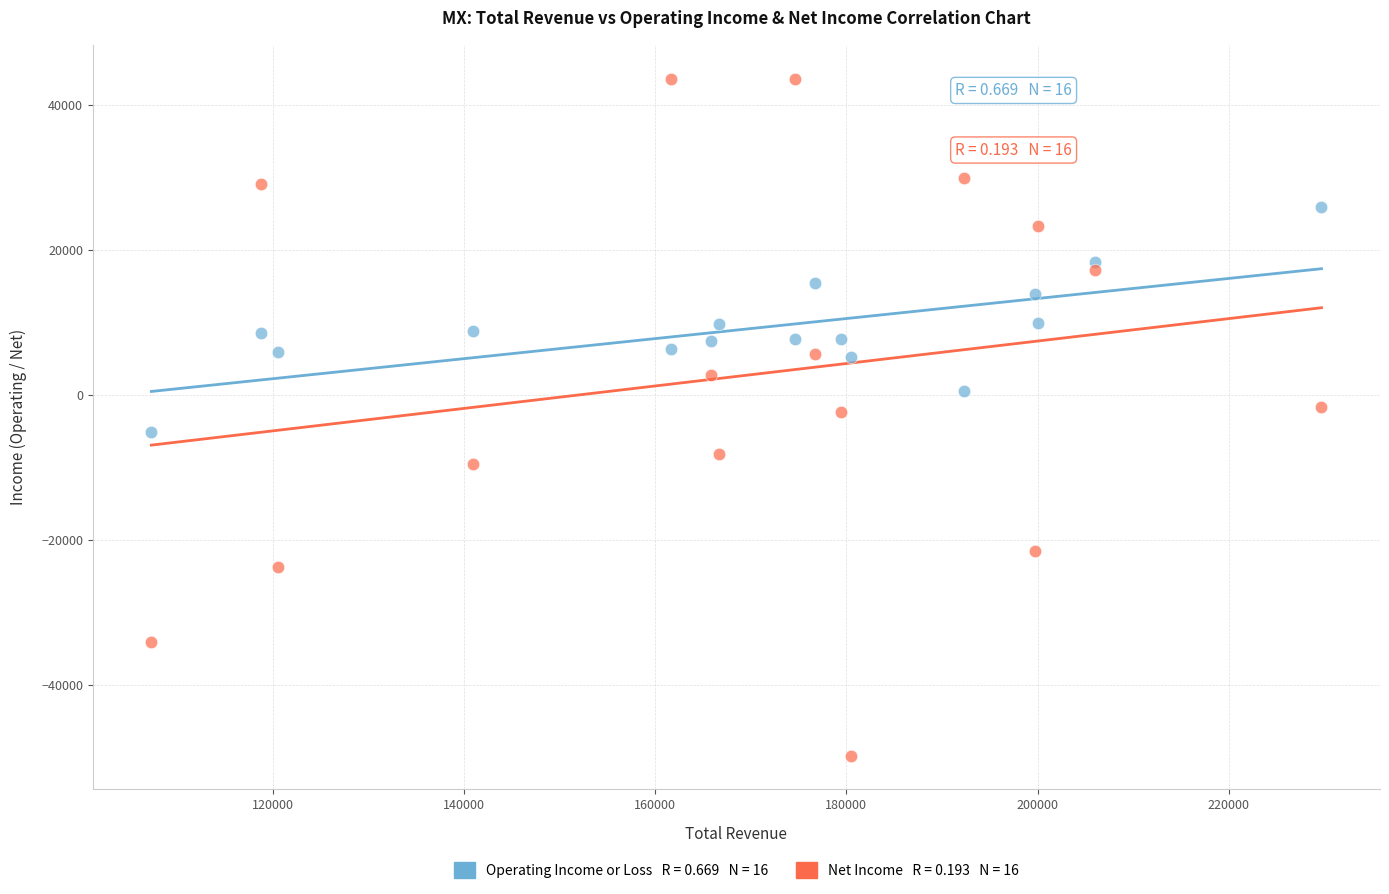

Across all data points, what is the range of Y values (max minus min)?

93500